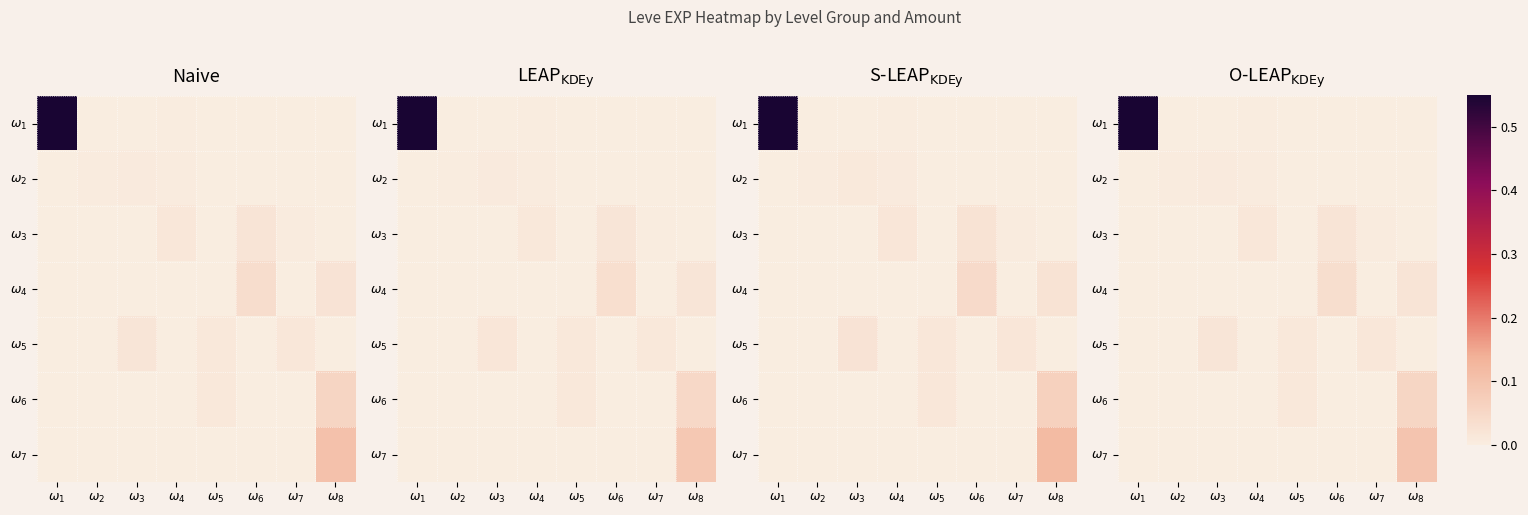

Rank the series at $\omega_6$ from lowest to highest value.

$\omega_1$, $\omega_2$, $\omega_5$, $\omega_6$, $\omega_7$, $\omega_3$, $\omega_4$